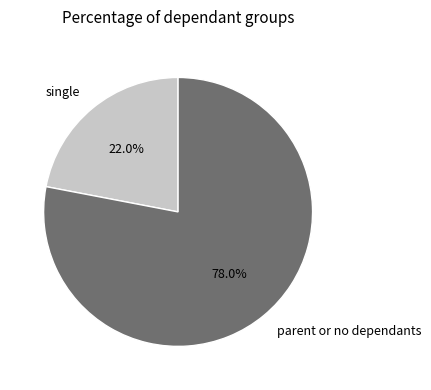

What percentage is NOT represented by single?

78.0%